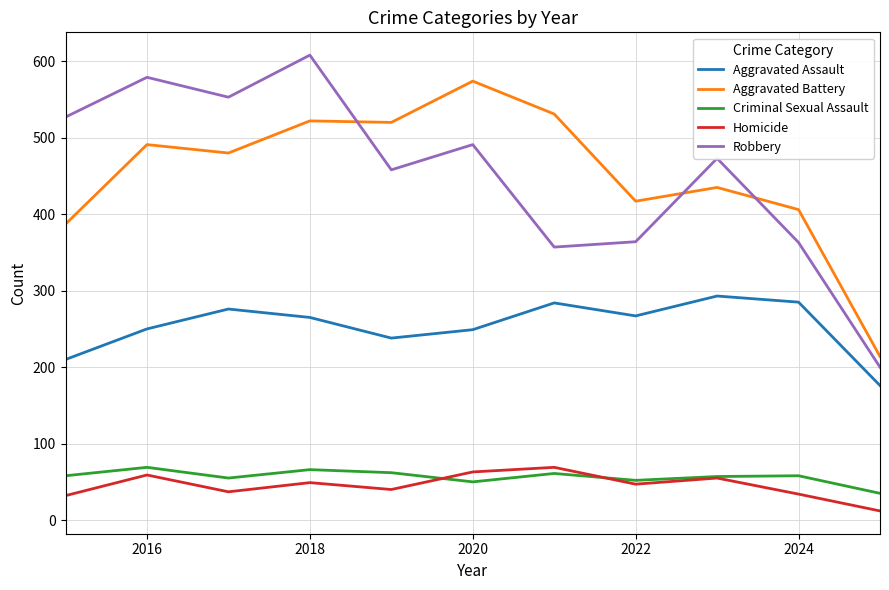

True or false: Homicide and Aggravated Assault cross at least once.

False